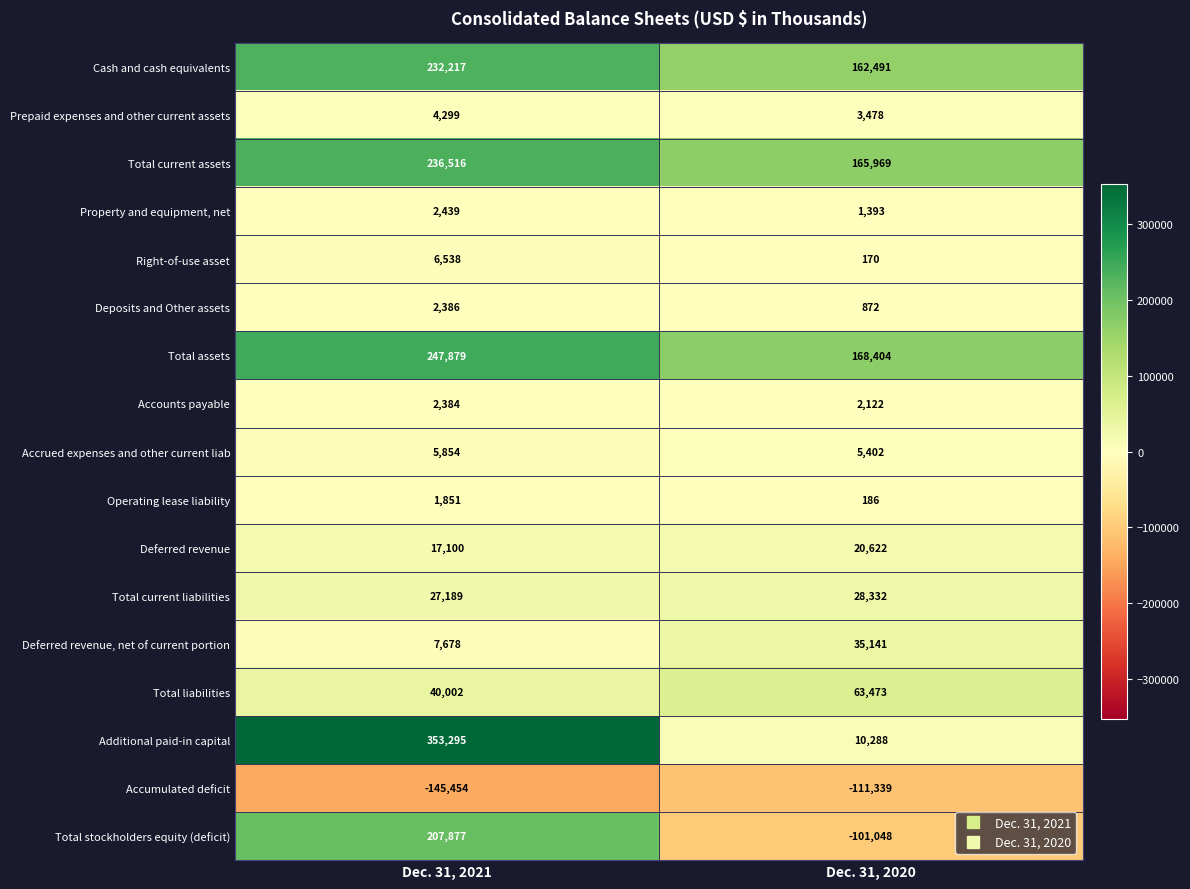

Read the Operating lease liability value at Dec. 31, 2020, to the nearest 10.

190